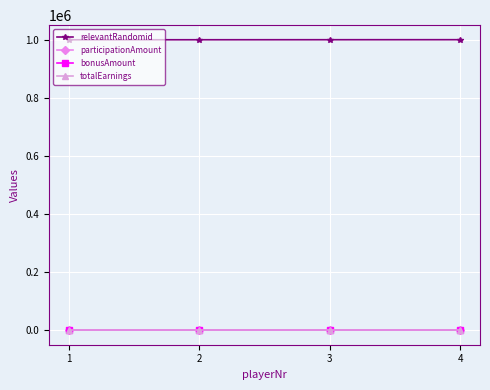

Reading left to right, extract all data points from this chart.

relevantRandomid: 1=1000101	2=1000209	3=1000306	4=1000407
participationAmount: 1=1	2=1	3=1	4=1
bonusAmount: 1=0	2=0	3=0	4=0
totalEarnings: 1=1	2=1	3=1	4=1